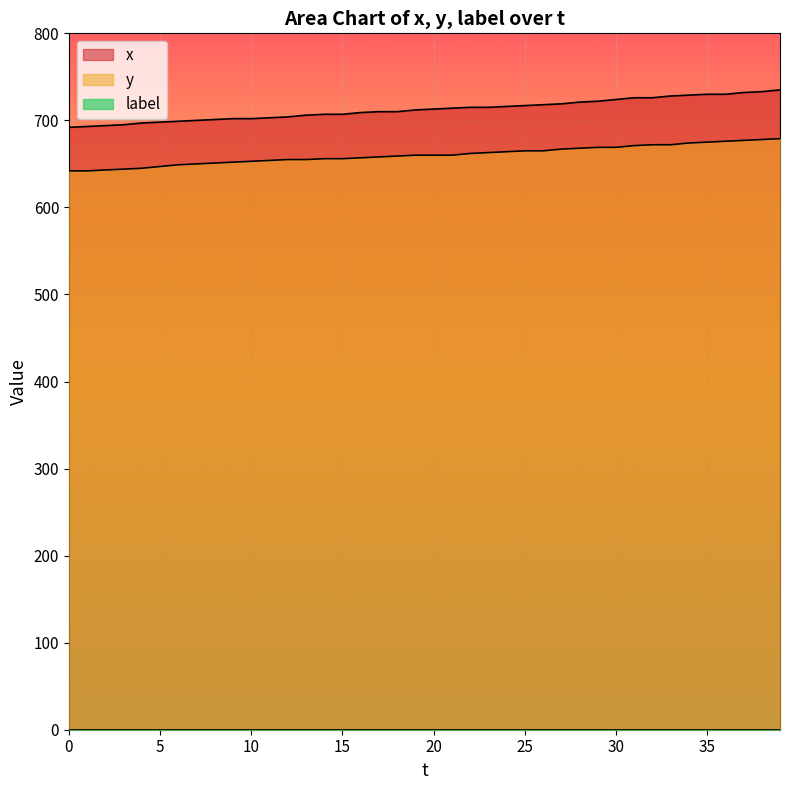

Is it true that x equals 713 at 20?

True